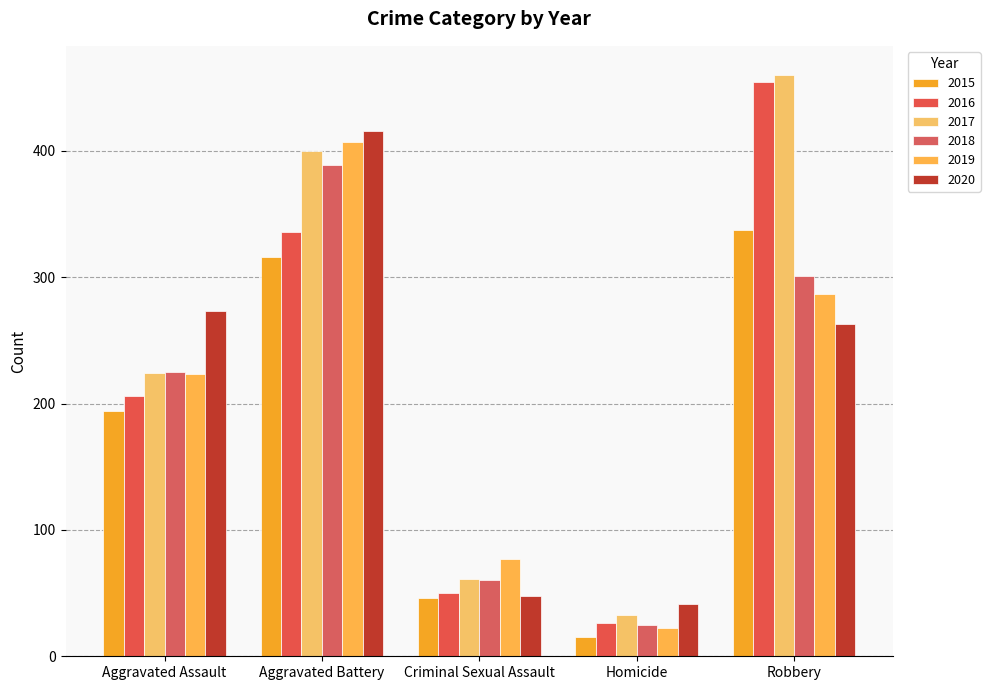

What is the label of the 1st bar from the left?

Aggravated Assault